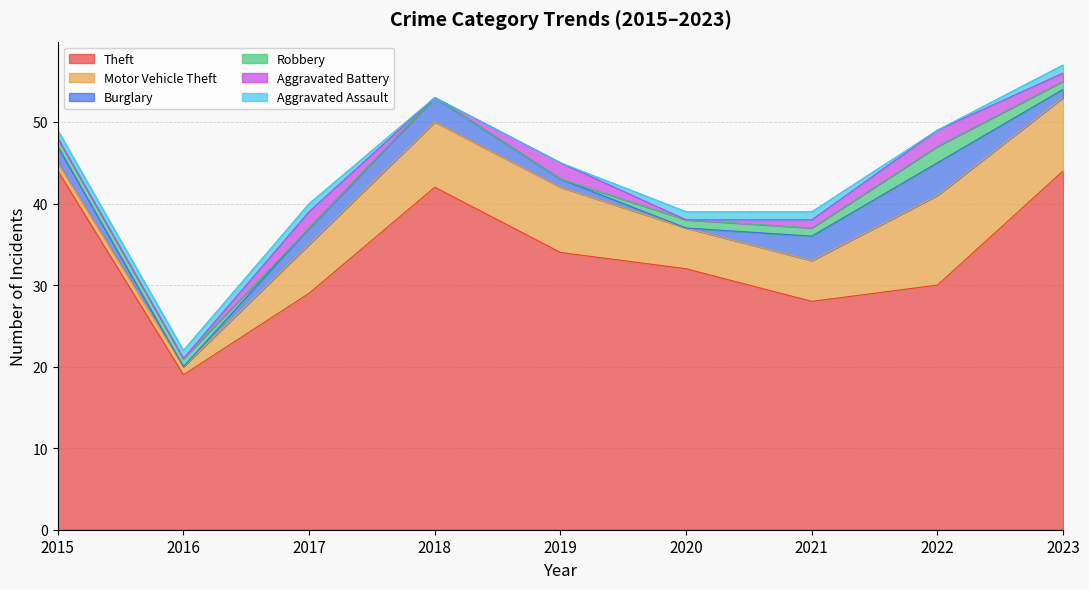

Reading right to left, transcribe all the data shown in this chart.

Theft: 2023=44	2022=30	2021=28	2020=32	2019=34	2018=42	2017=29	2016=19	2015=44
Motor Vehicle Theft: 2023=9	2022=11	2021=5	2020=5	2019=8	2018=8	2017=6	2016=1	2015=1
Burglary: 2023=1	2022=4	2021=3	2020=0	2019=1	2018=3	2017=2	2016=0	2015=2
Robbery: 2023=1	2022=2	2021=1	2020=1	2019=0	2018=0	2017=0	2016=1	2015=1
Aggravated Battery: 2023=1	2022=2	2021=1	2020=0	2019=2	2018=0	2017=2	2016=0	2015=0
Aggravated Assault: 2023=1	2022=0	2021=1	2020=1	2019=0	2018=0	2017=1	2016=1	2015=1